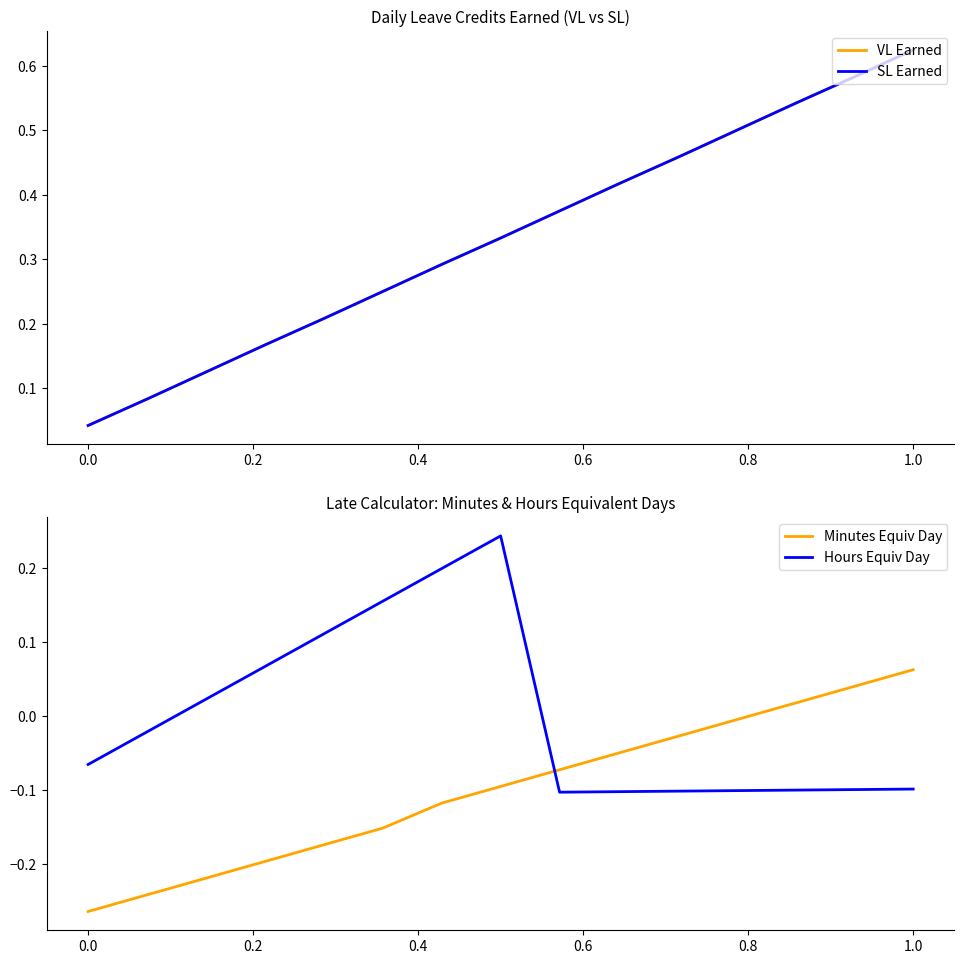

True or false: Minutes Equiv Day and Hours Equiv Day intersect in this chart.

True